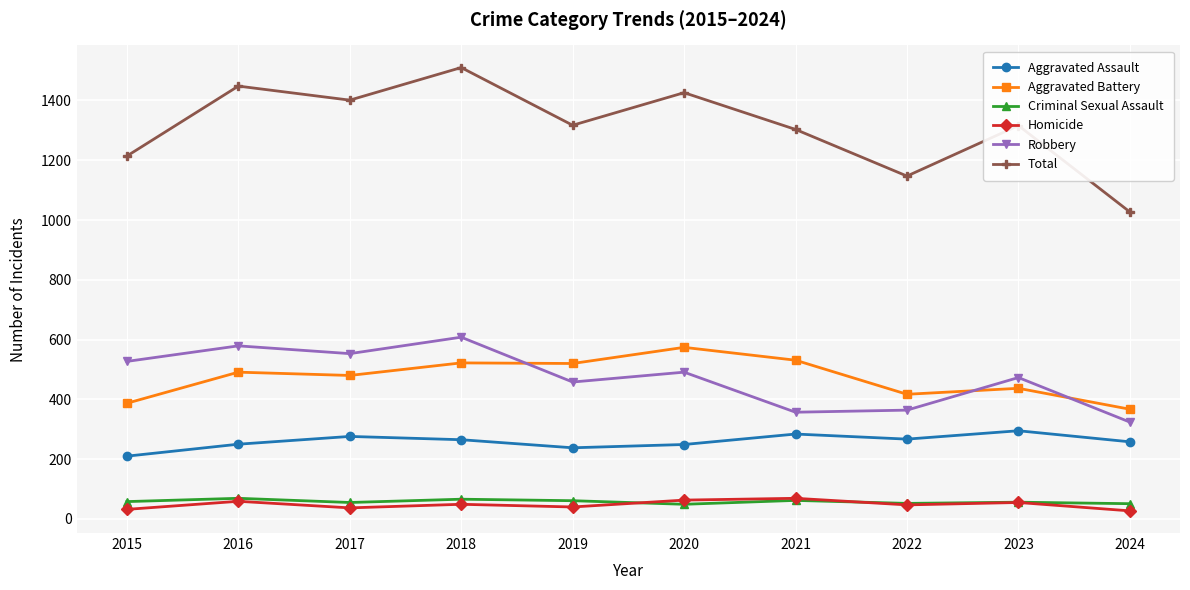

True or false: Criminal Sexual Assault and Aggravated Assault cross at least once.

False